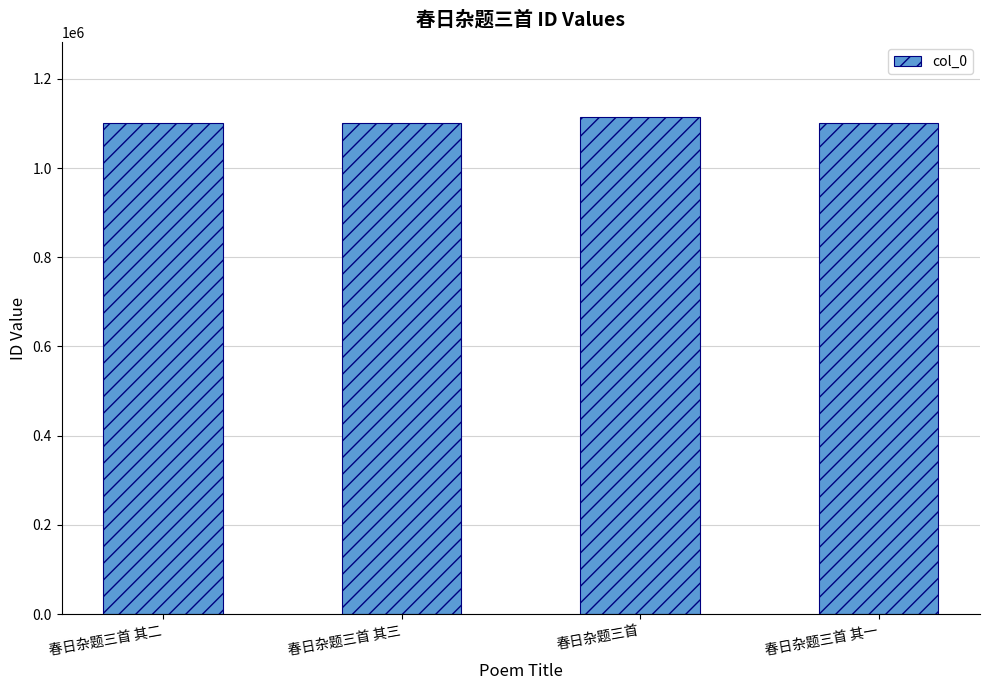

What is the label of the 2nd bar from the left?

春日杂题三首 其三